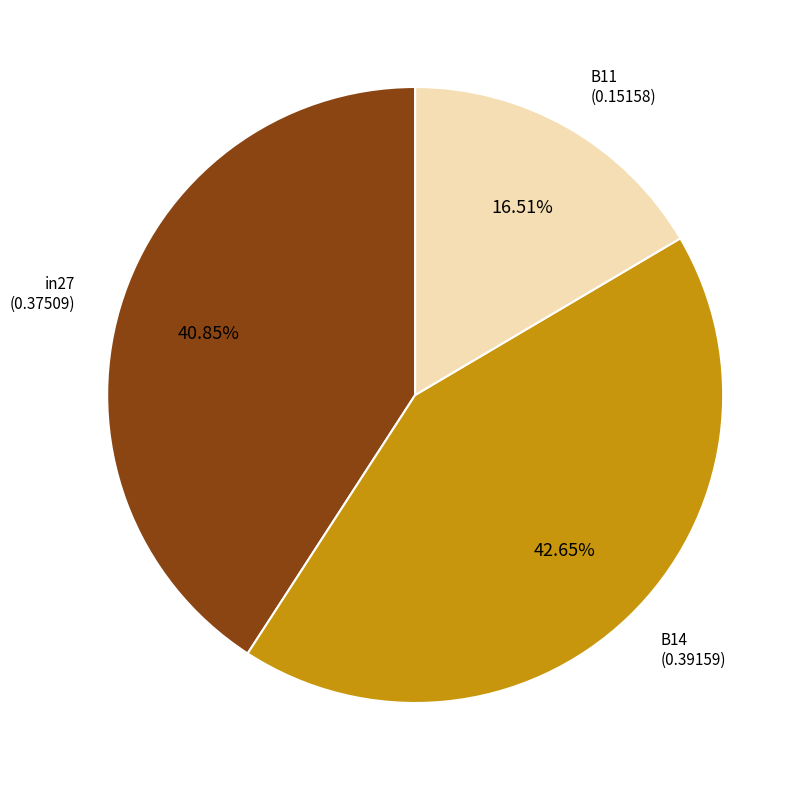

Between B14 and B11, which is larger?

B14